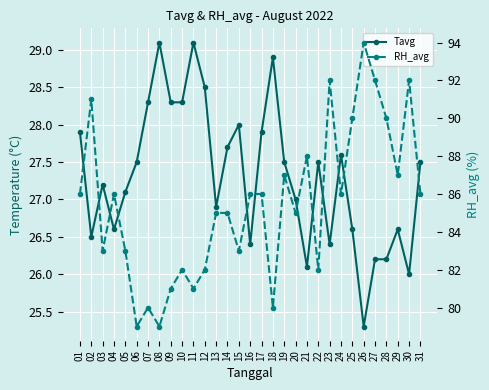

What is the total value across all series at 14?

112.7